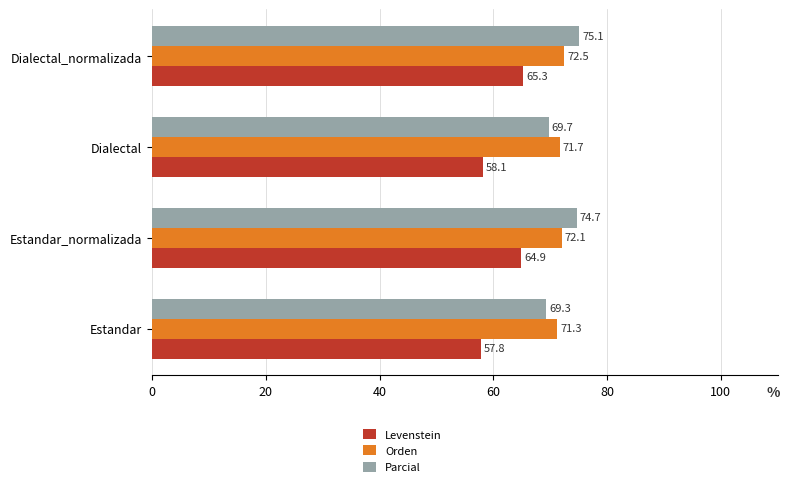

Which series has the widest spread of values?

Levenstein